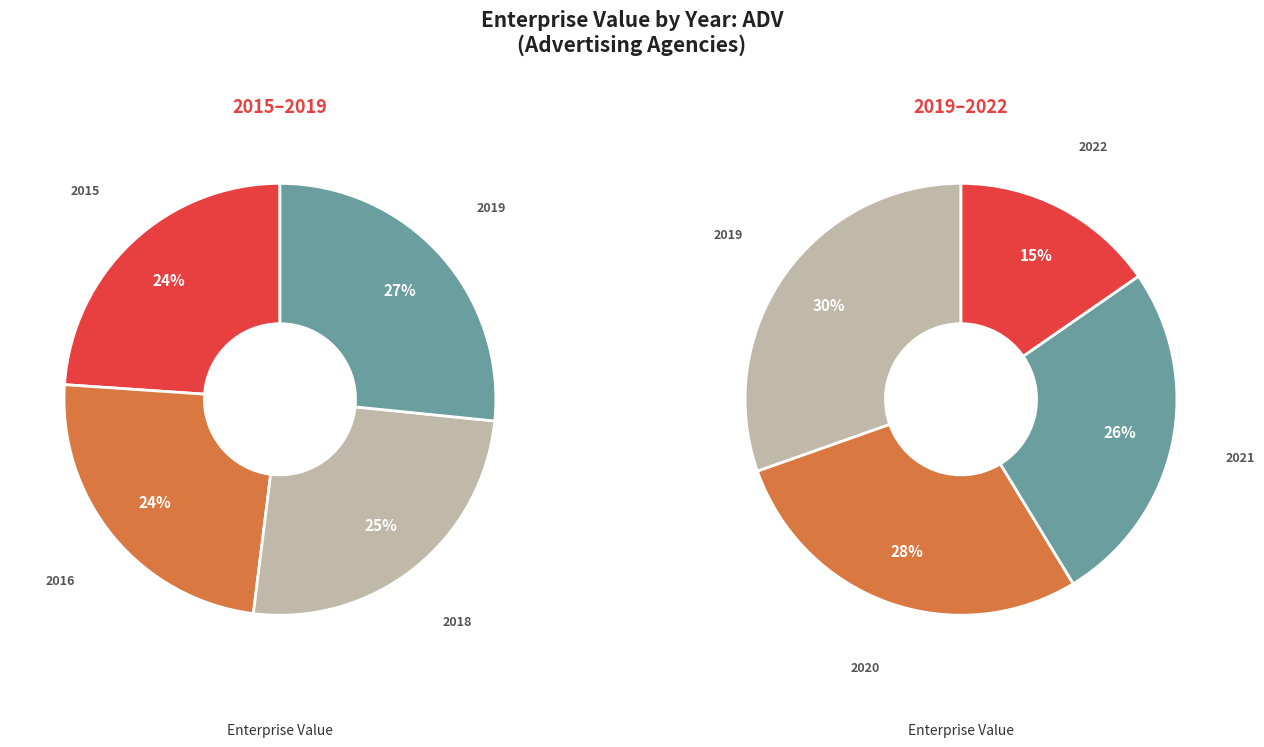

Rank the categories by value from highest to lowest.

2019, 2018, 2020, 2016, 2015, 2021, 2022